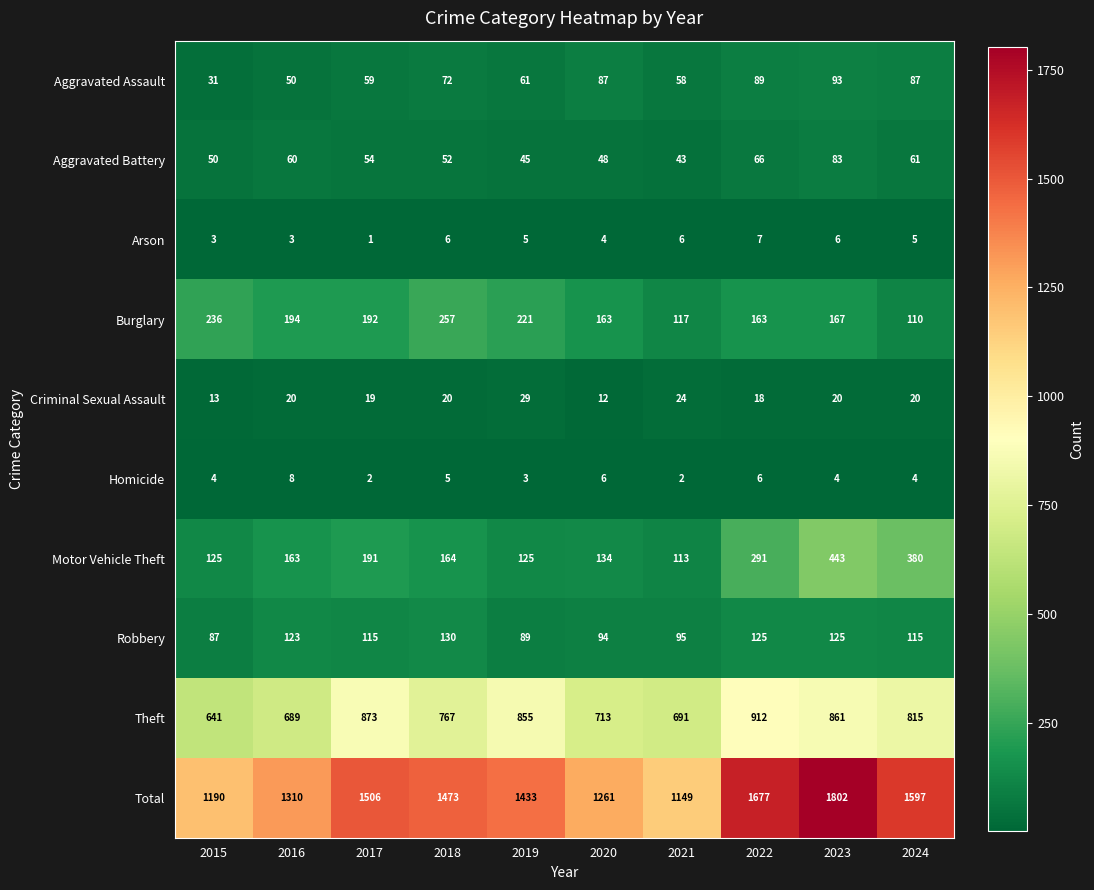

What is the total value across all series at 2019?

2866